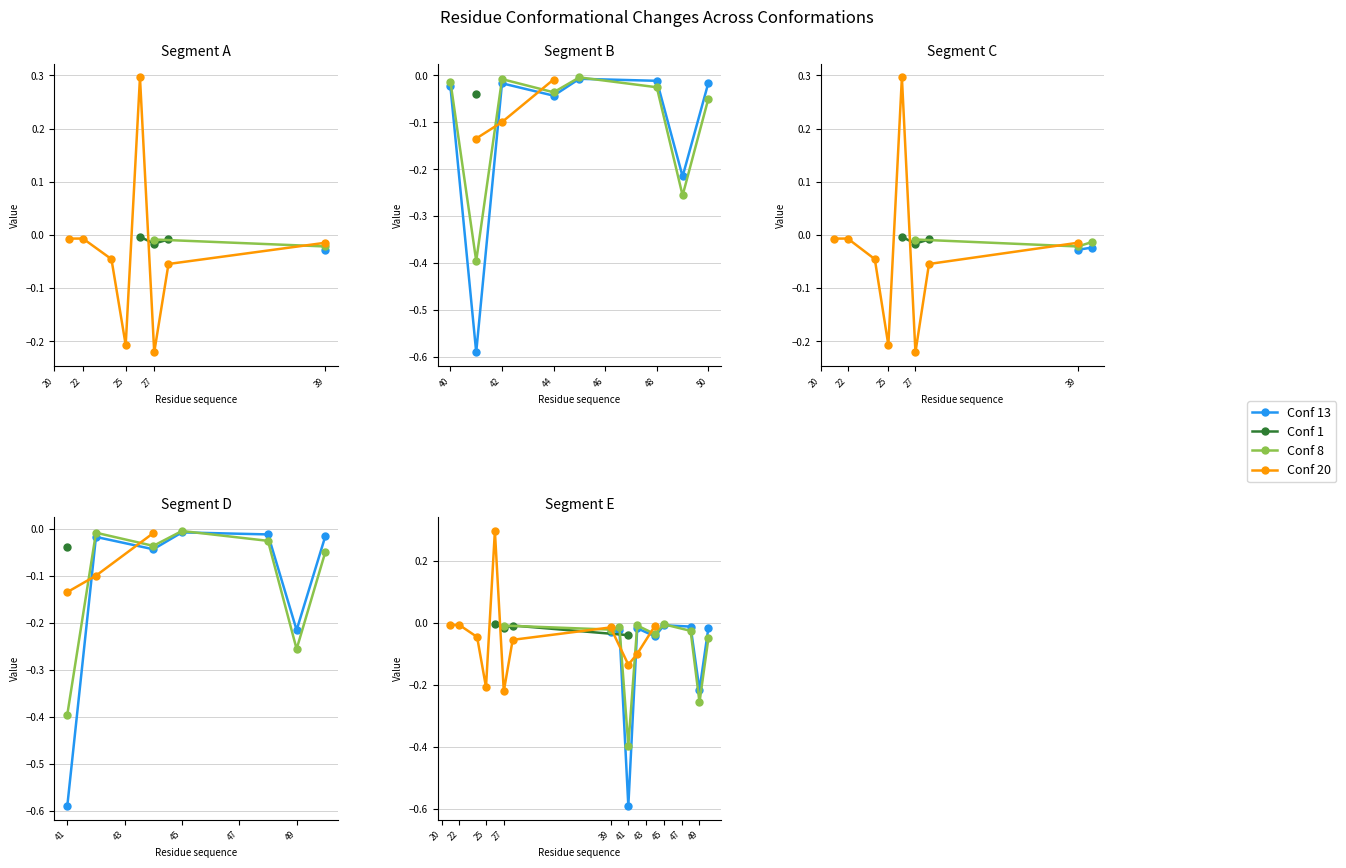

Count the number of categories in the chart.

20